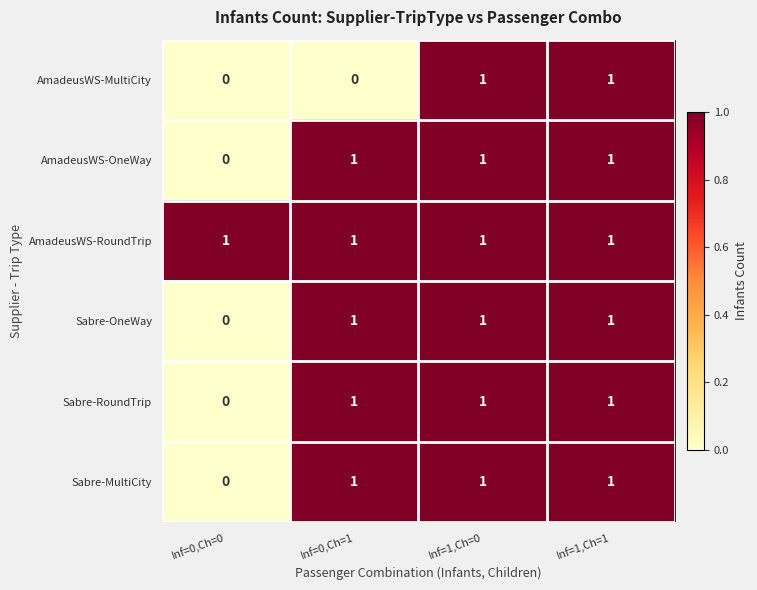

Between Inf=0,Ch=1 and Inf=1,Ch=1, which series saw the biggest shift?

AmadeusWS-MultiCity